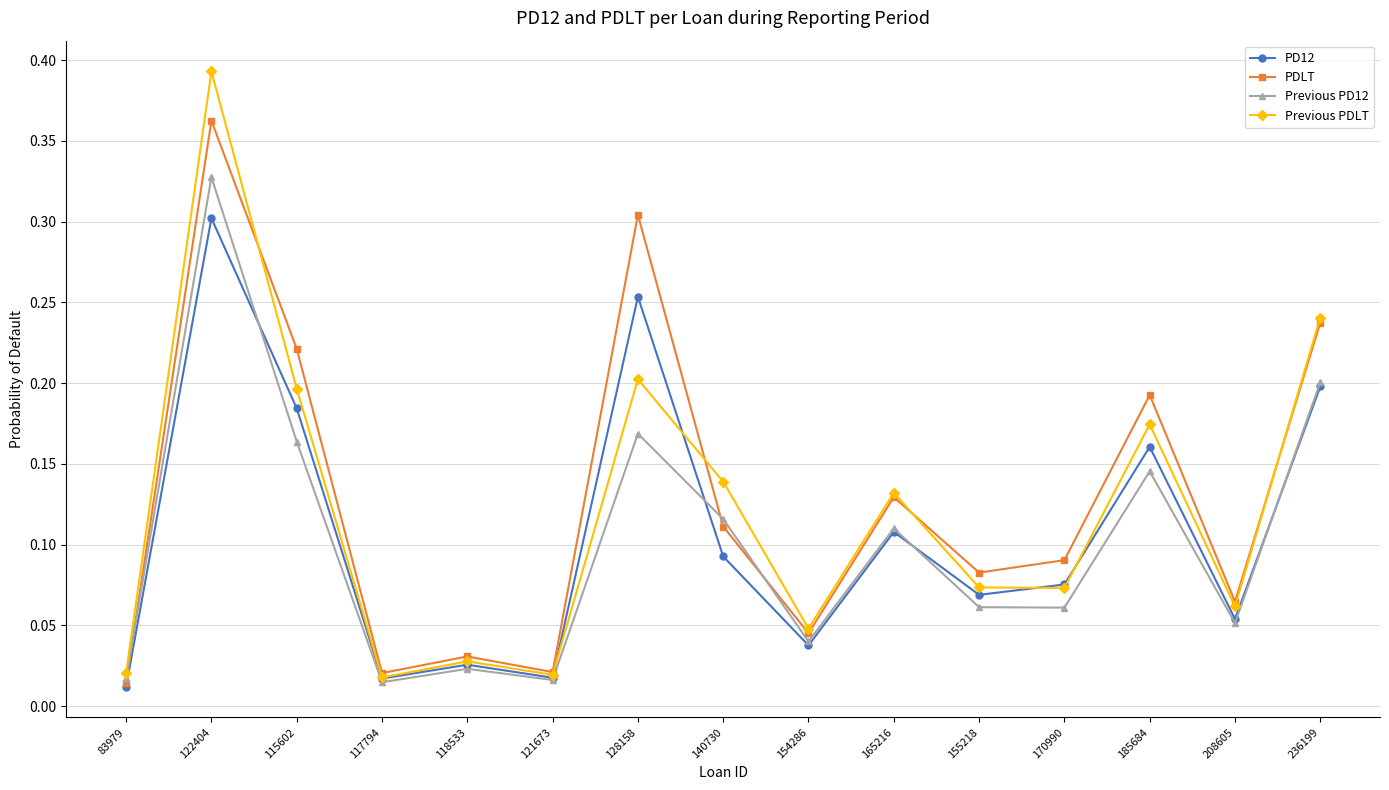

What is the label of the 1st point from the left?

83979